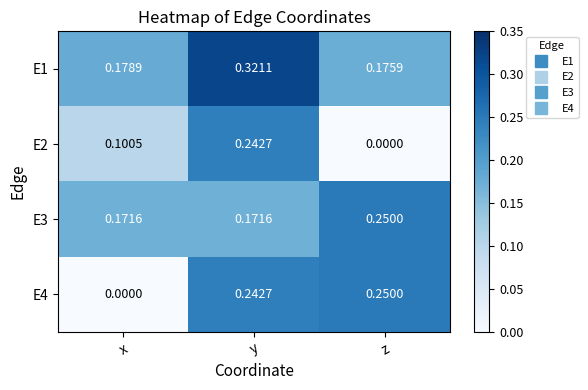

What is the total value across all series at z?

0.7